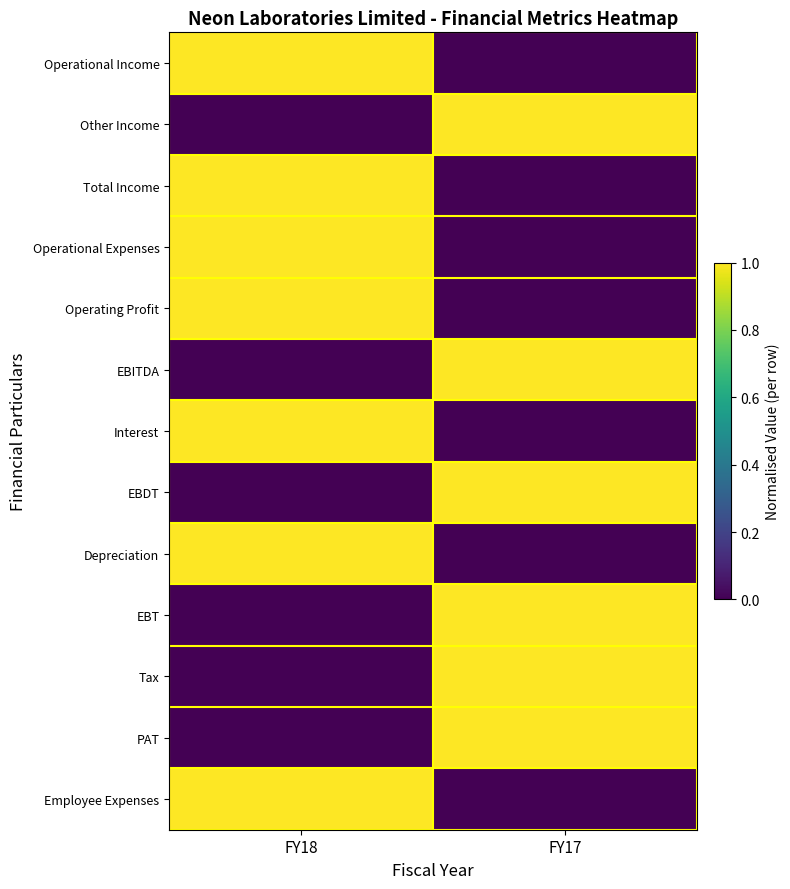

At which category is the sum across all series the highest?

FY18